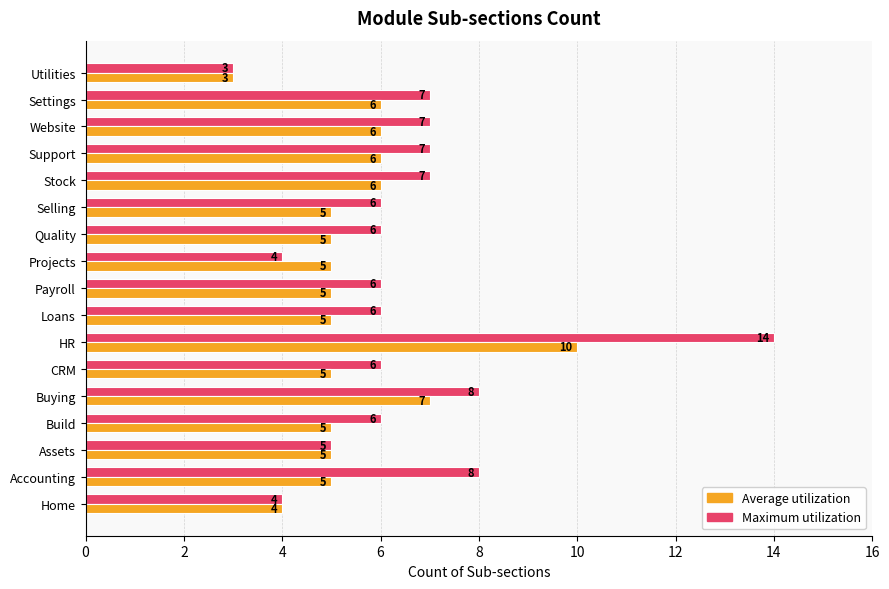

How many data points does each series have?

17